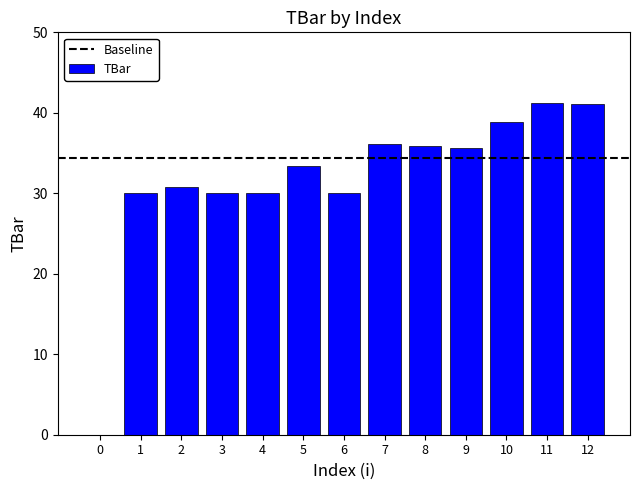

What value does the data have at 9?

35.6